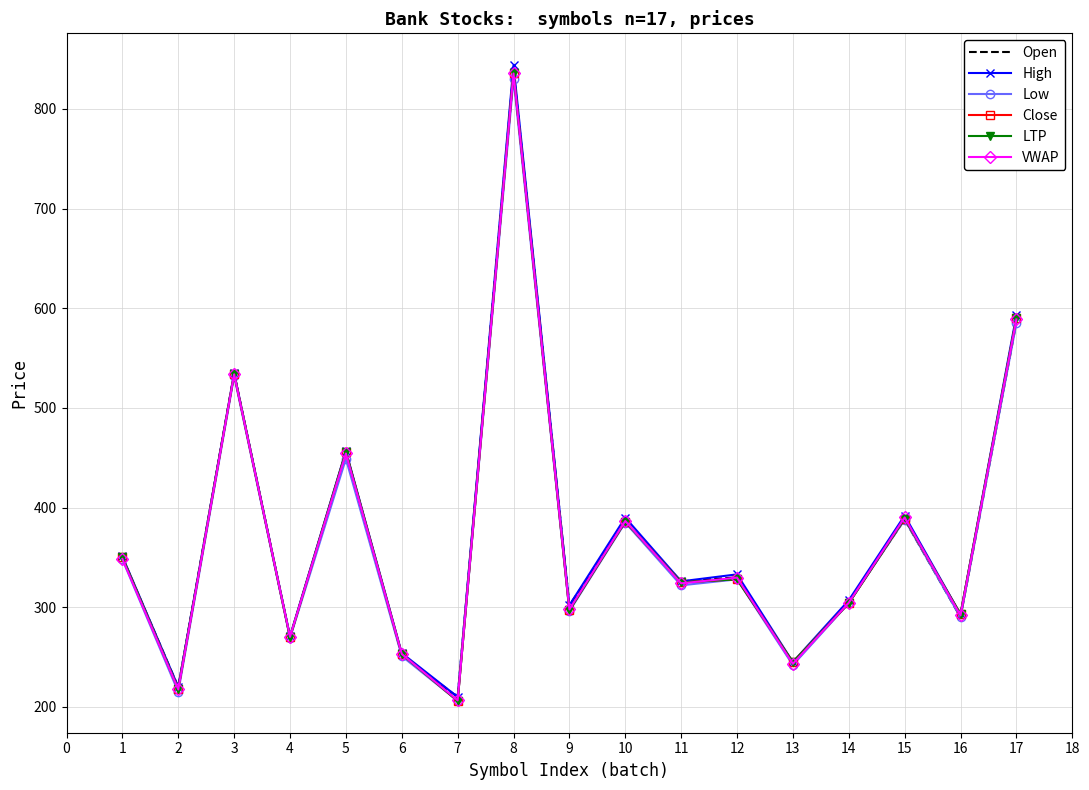

True or false: Close and Open cross at least once.

True